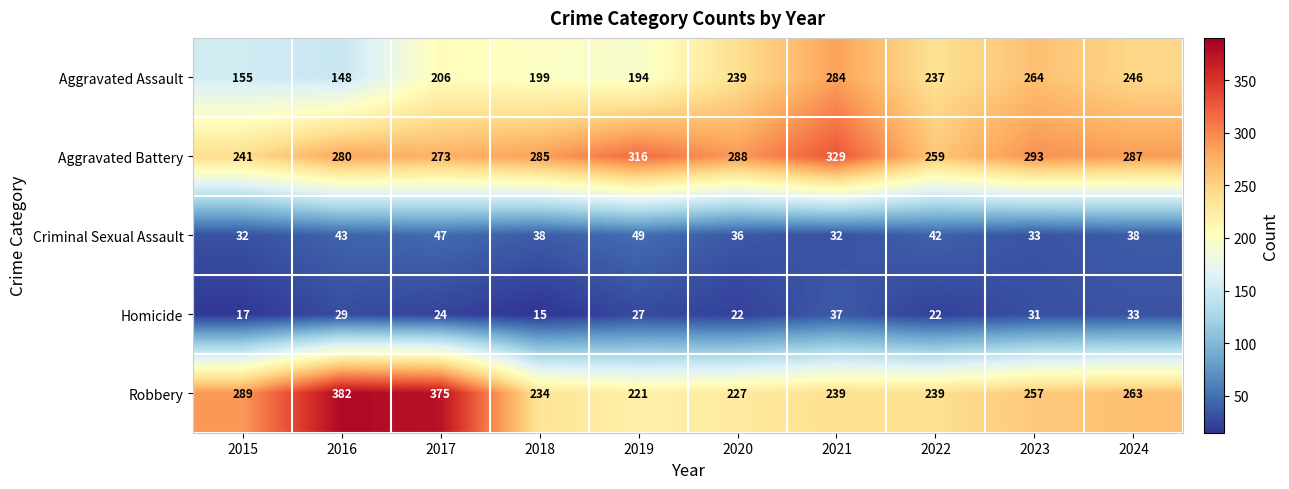

What is the smallest value displayed?

15